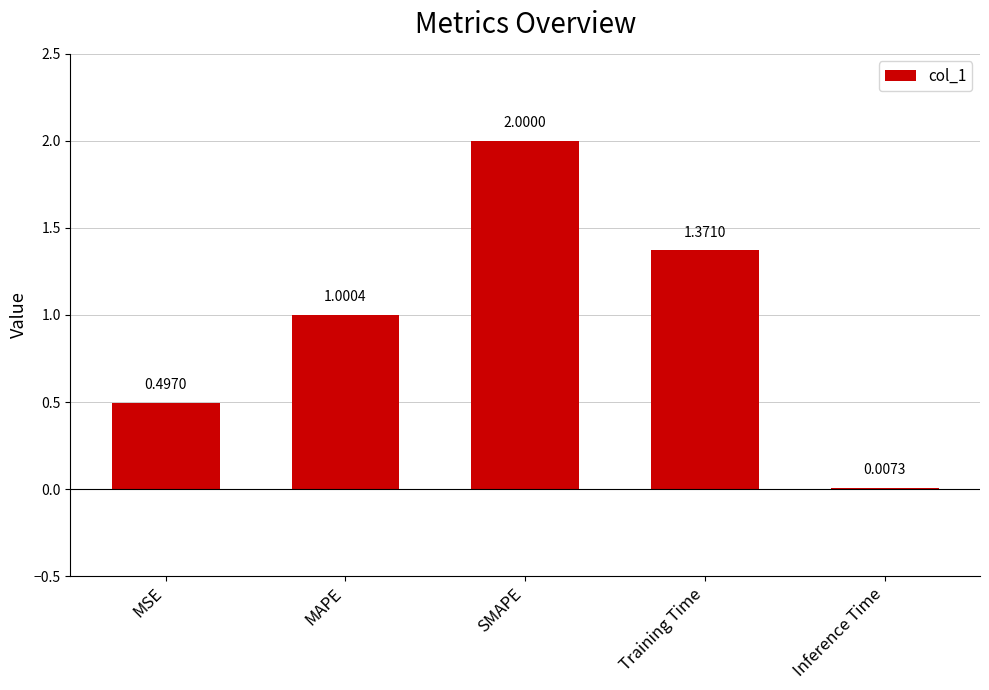

What is the average value?

1.0